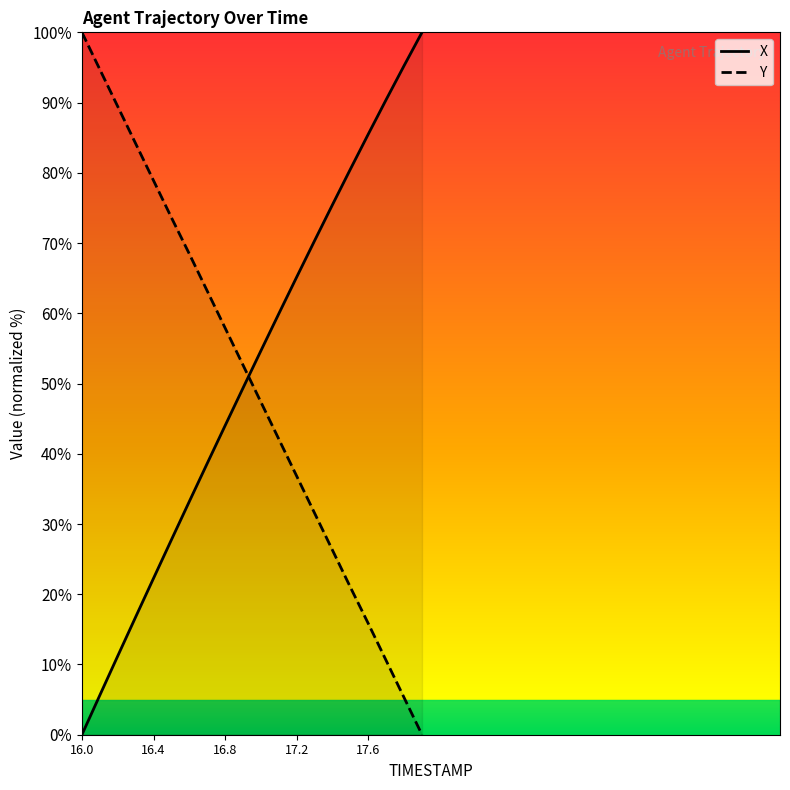

Where does the X series first go above 54?

17.0